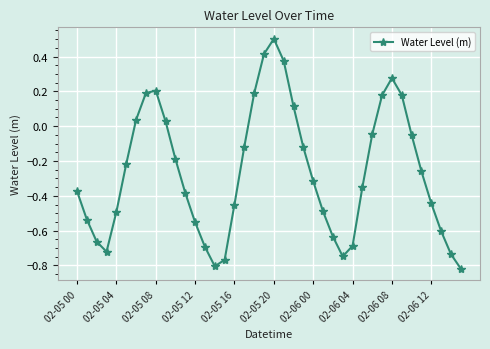

How many interior local valleys (lower than both neighbors) does the data have?

3